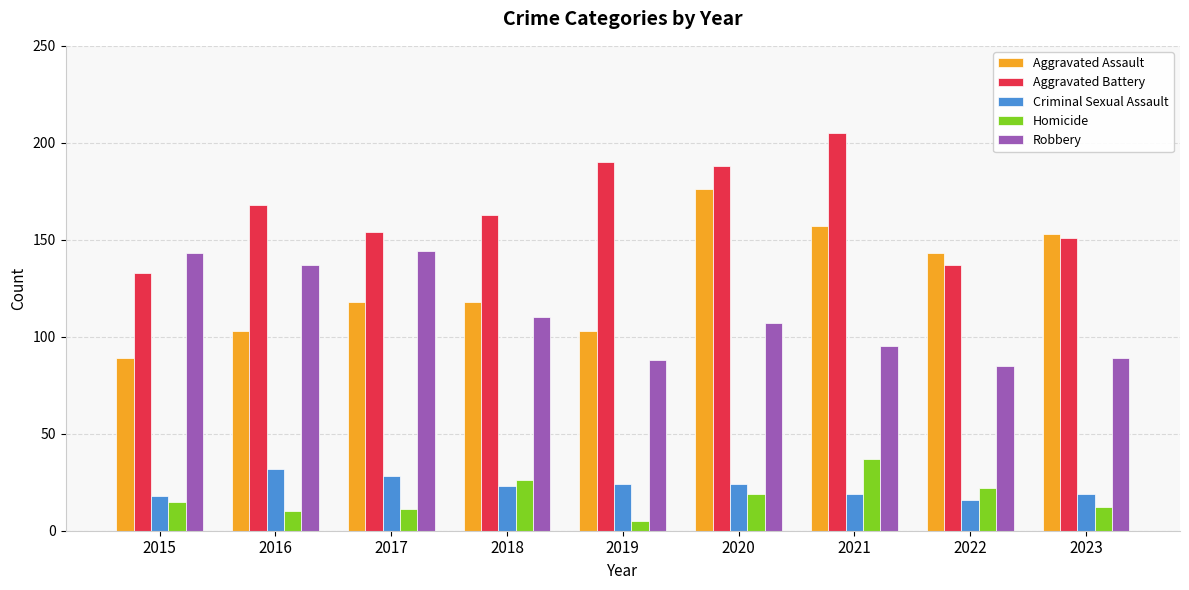

How many distinct data groups are displayed?

5